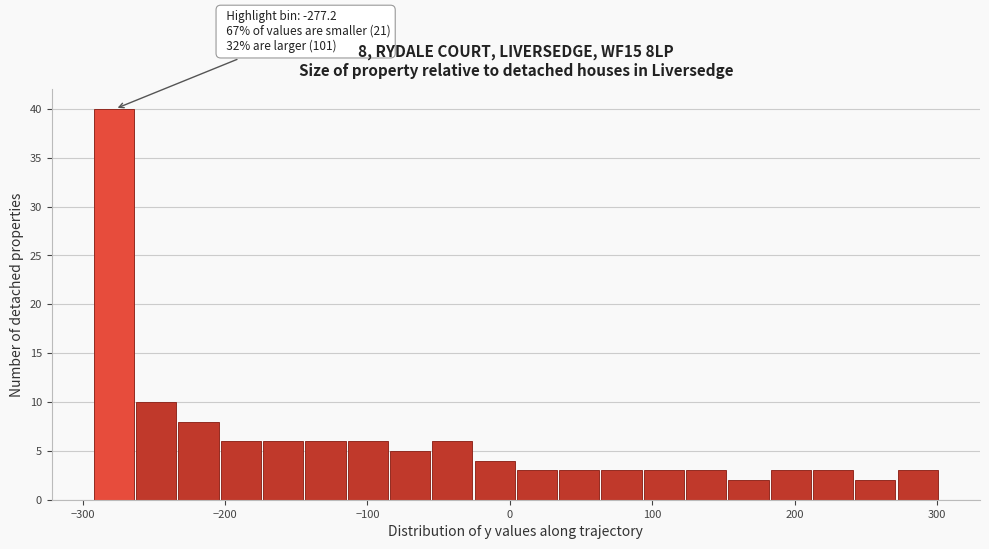

Read against the x-axis, roughly where is the centre of the tallest bar?

-280